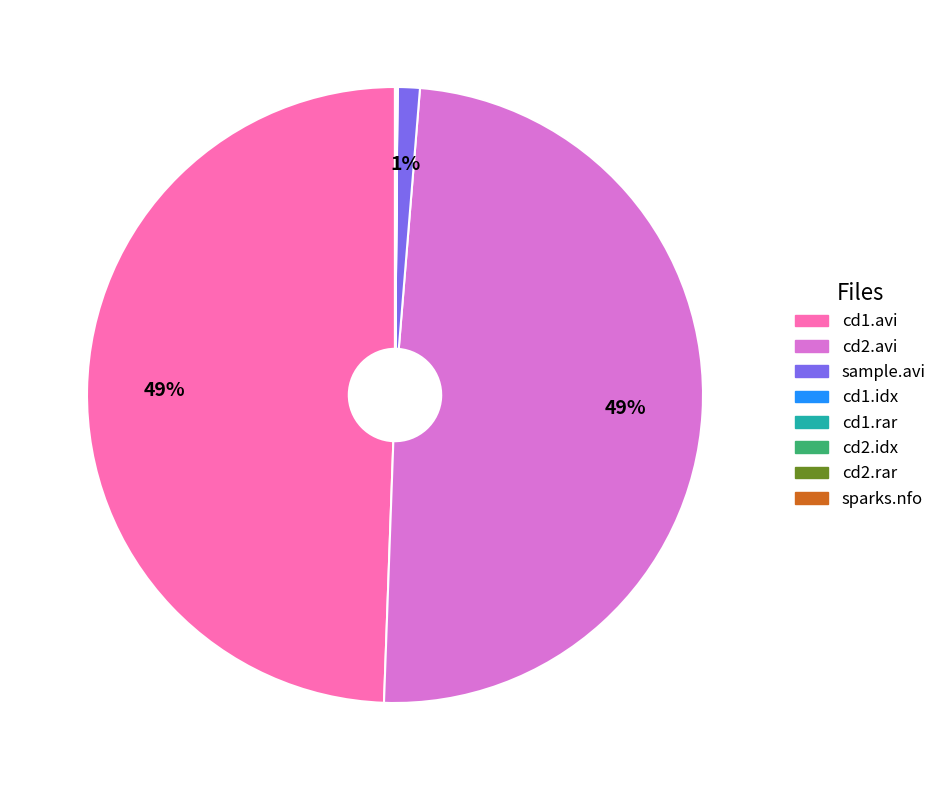

To the nearest percent, what is the average slice percentage?

12%